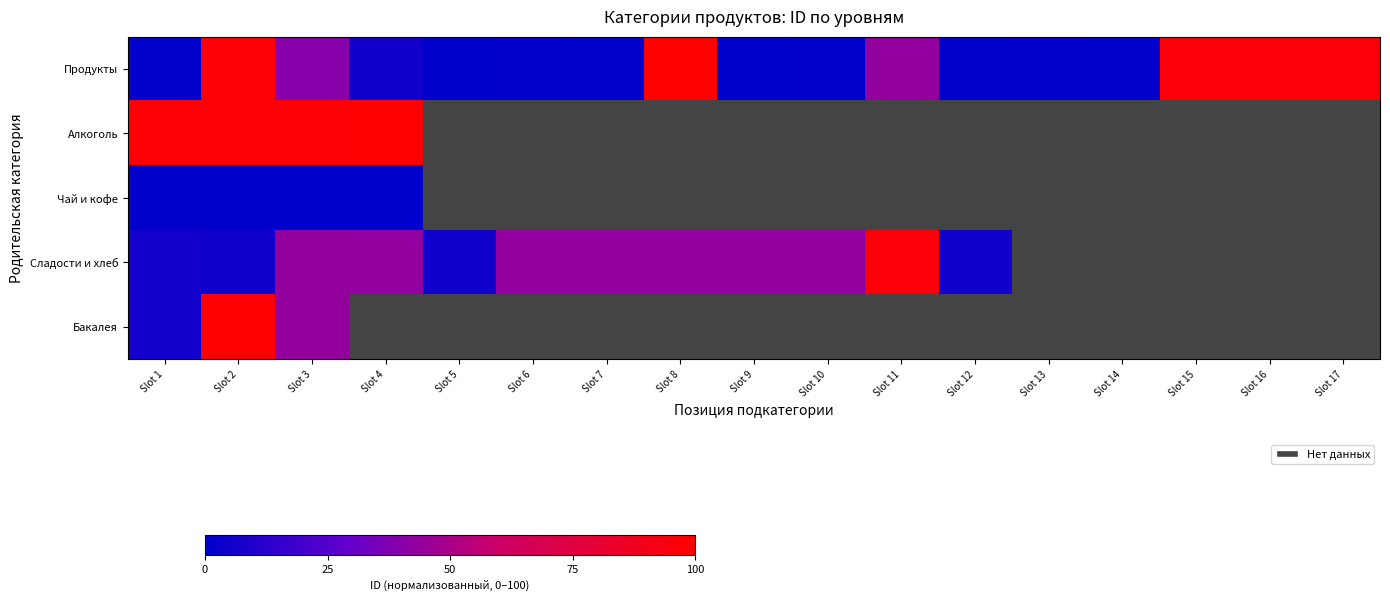

At which label does Алкоголь reach its minimum?

Slot 1